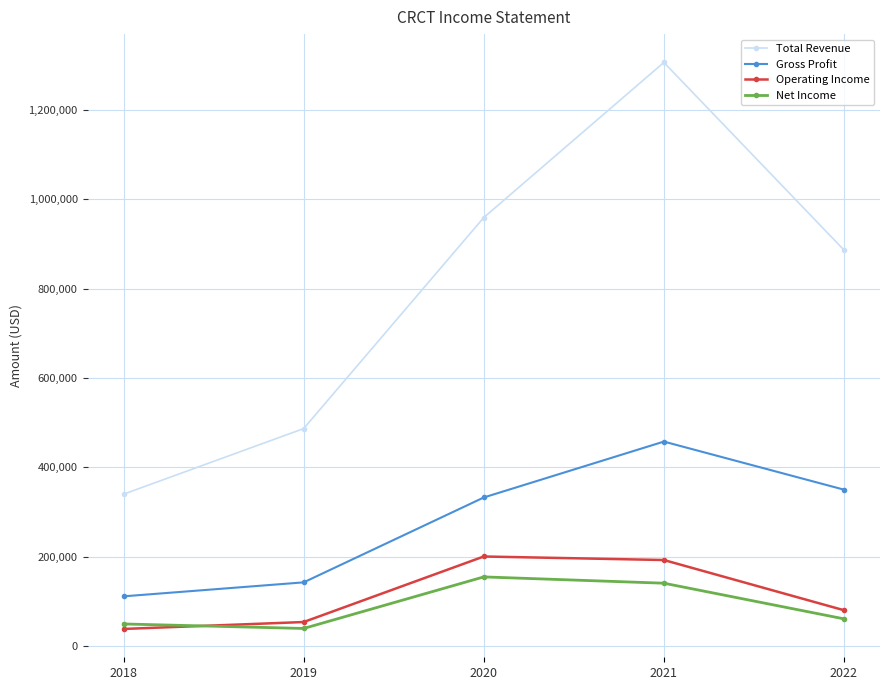

True or false: Total Revenue and Net Income cross at least once.

False